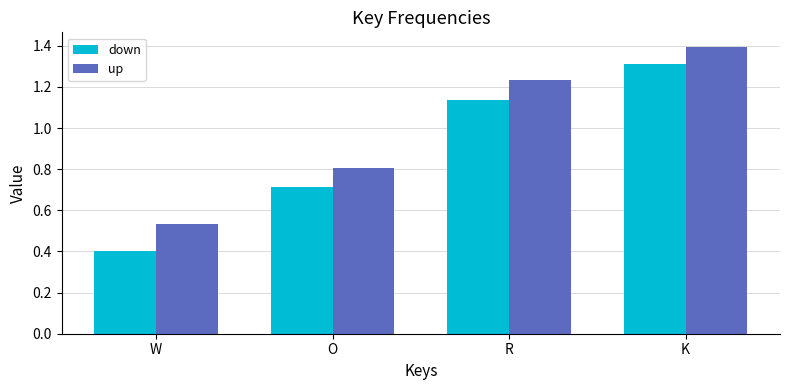

How many data points in down are above 1?

2